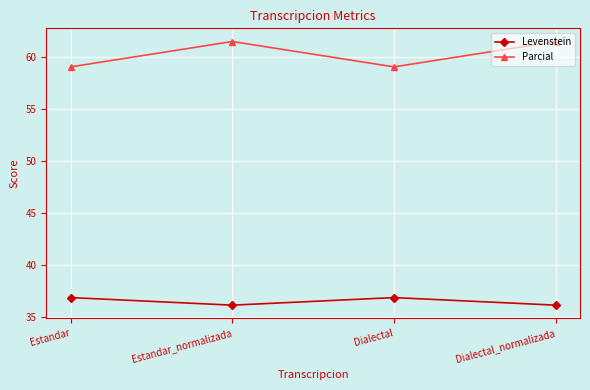

True or false: Levenstein and Parcial cross at least once.

False